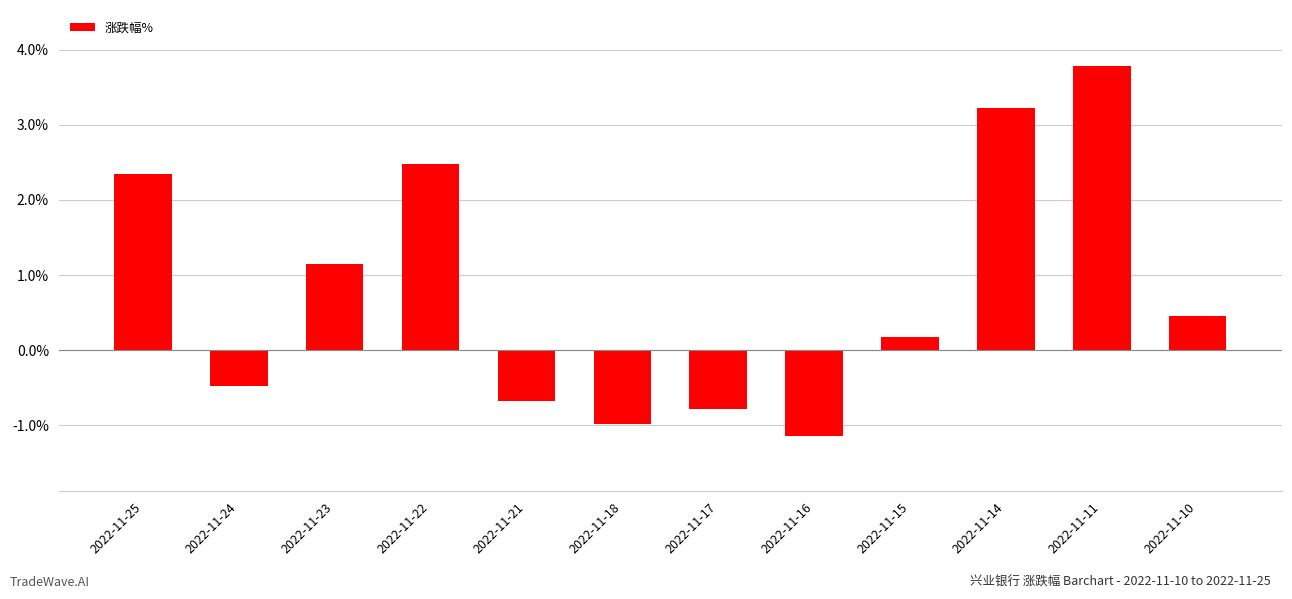

The value at 2022-11-16 is -1.1. True or false?

True